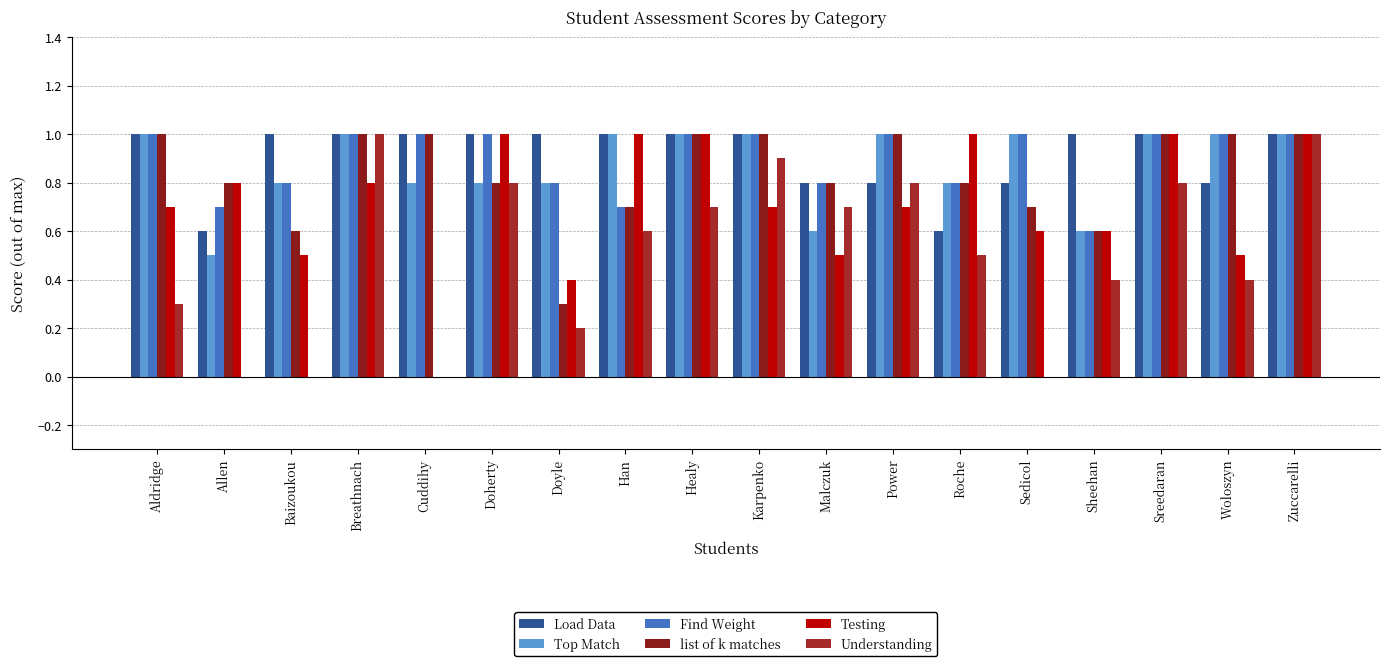

The list of k matches series shows 0.5 at Malczuk. True or false?

False